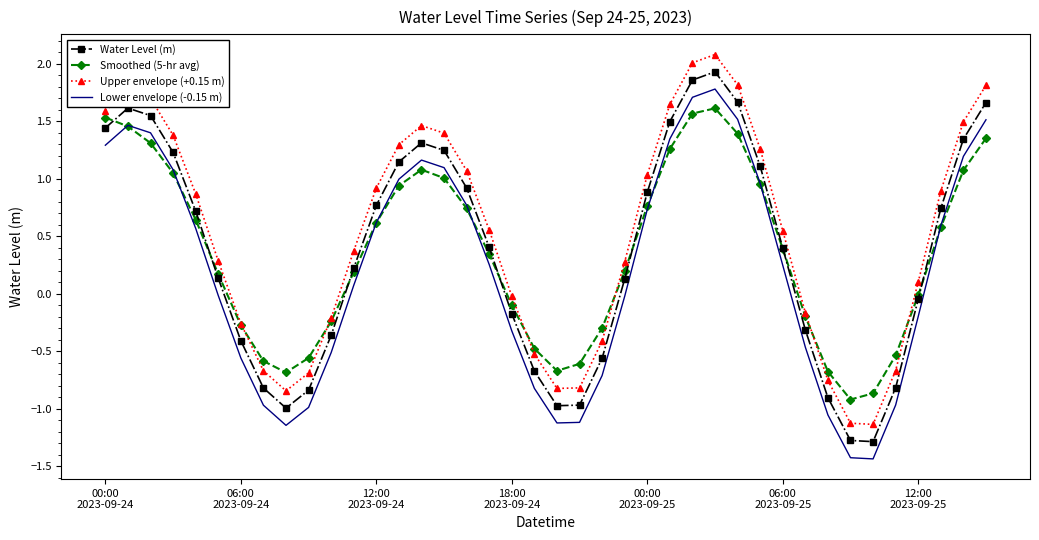

What is the average value of the Water Level (m) series?

0.4